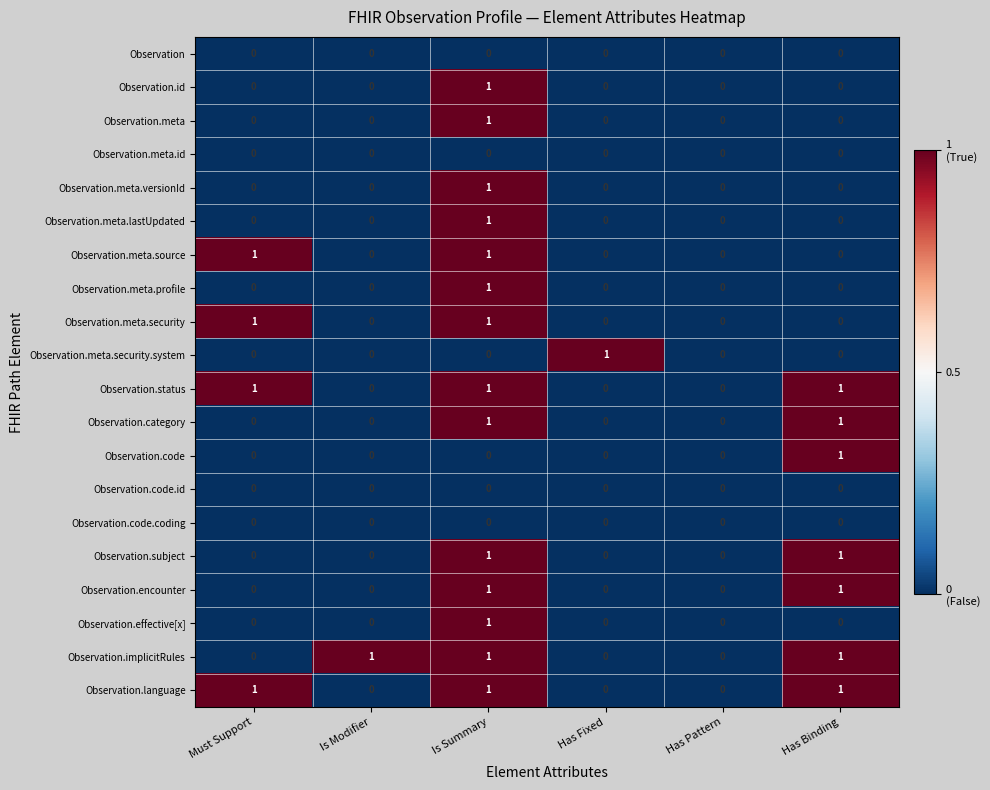

Is the value of Observation.meta at Must Support greater than the value of Observation.subject at Has Binding?

No